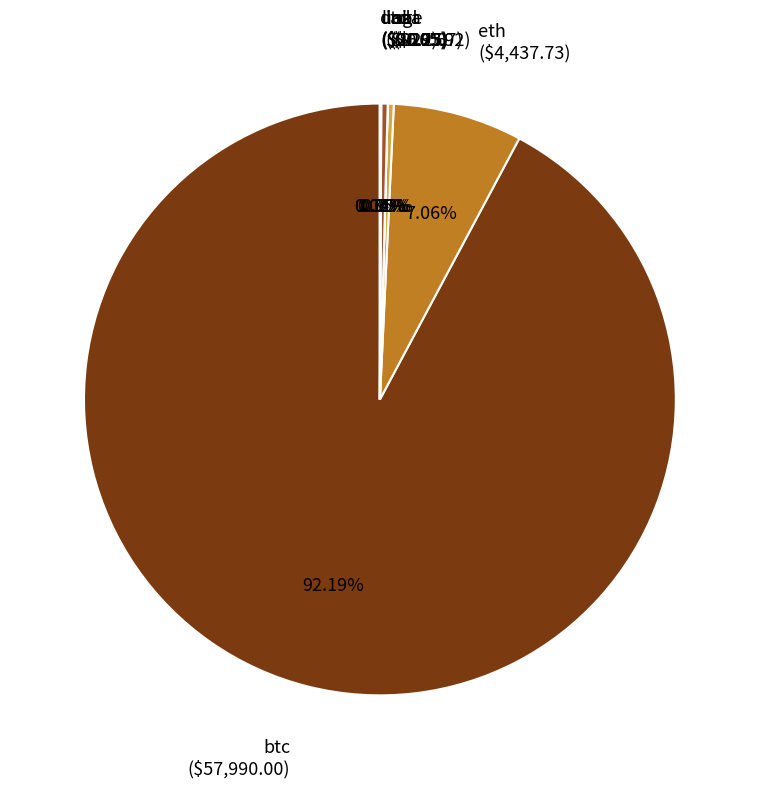

Does btc represent more than half of the total?

Yes